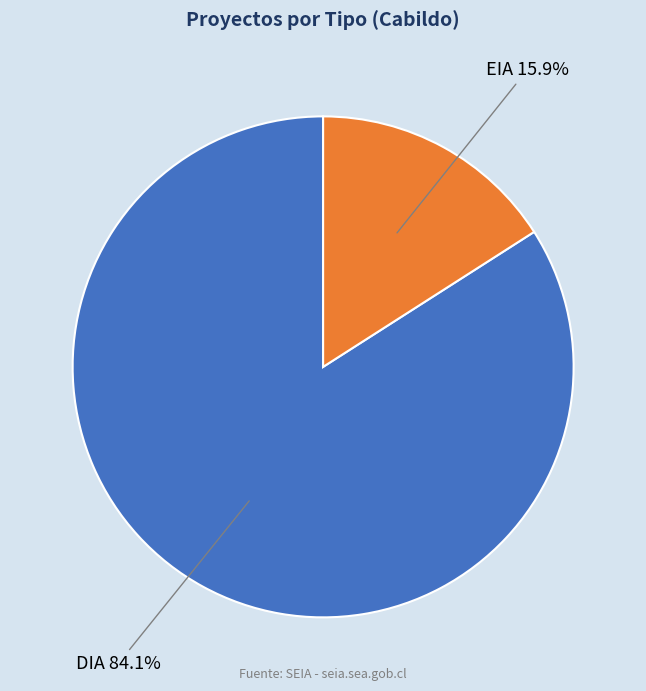

What is the smallest slice in the pie chart?

EIA